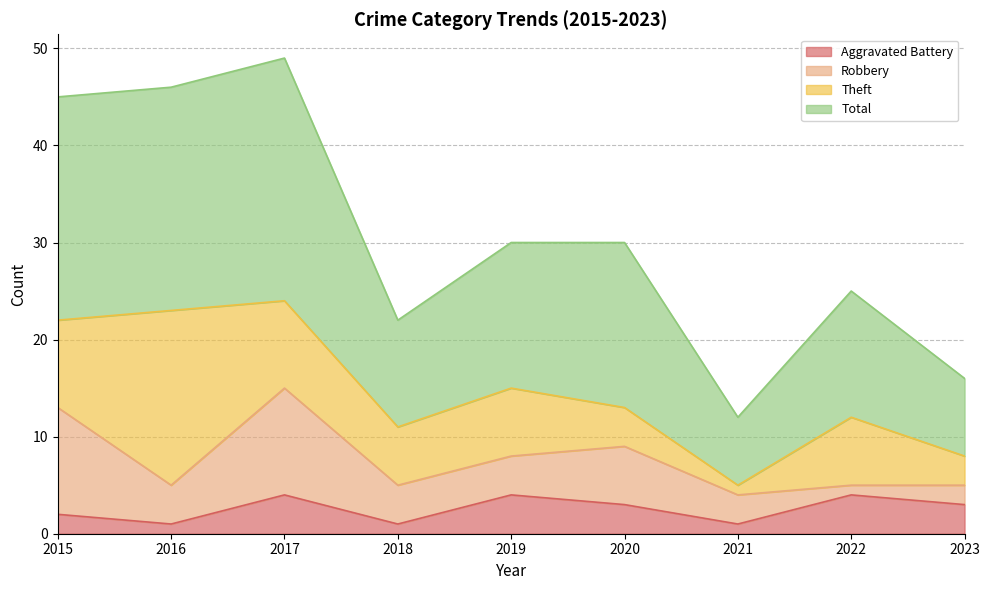

What is the difference between the highest and lowest values at 2021?

11